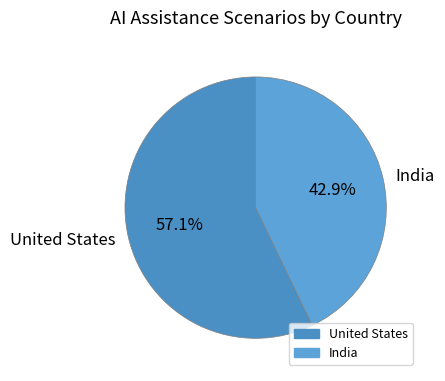

What percentage is the United States slice, to the nearest percent?

57%